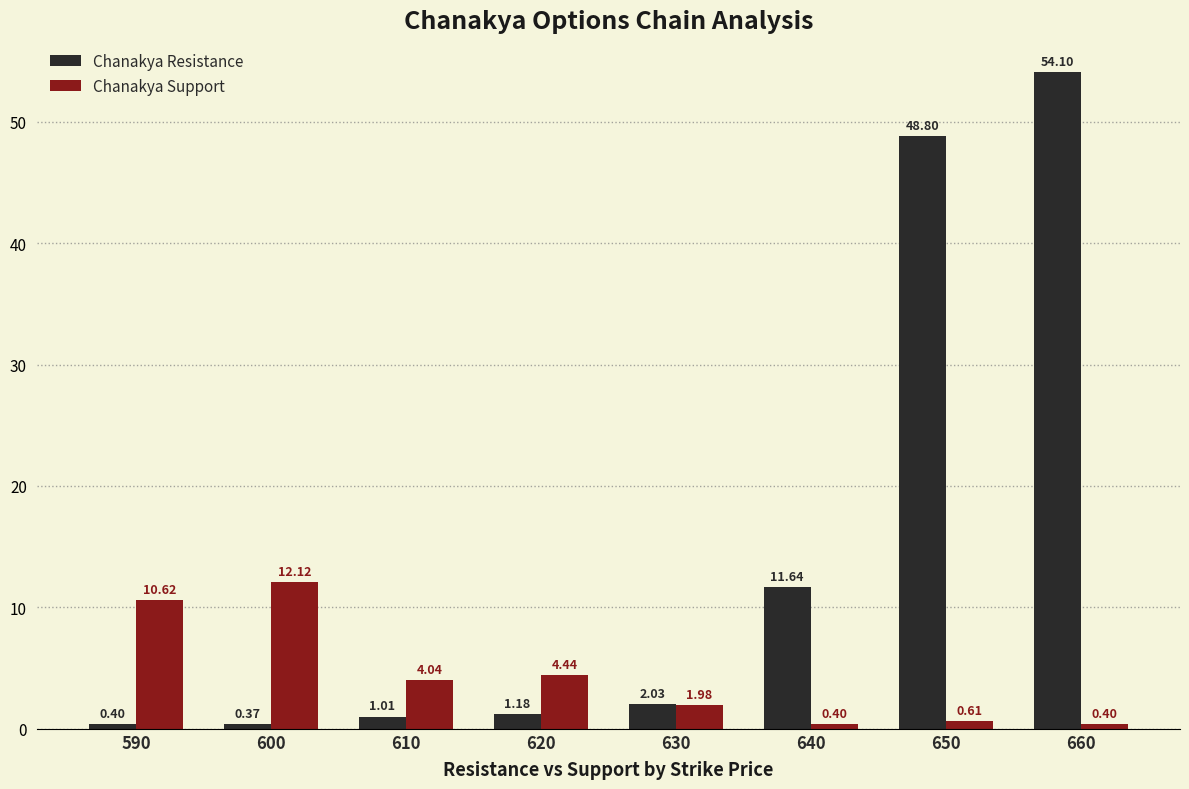

At how many categories does at least one series exceed 26?

2